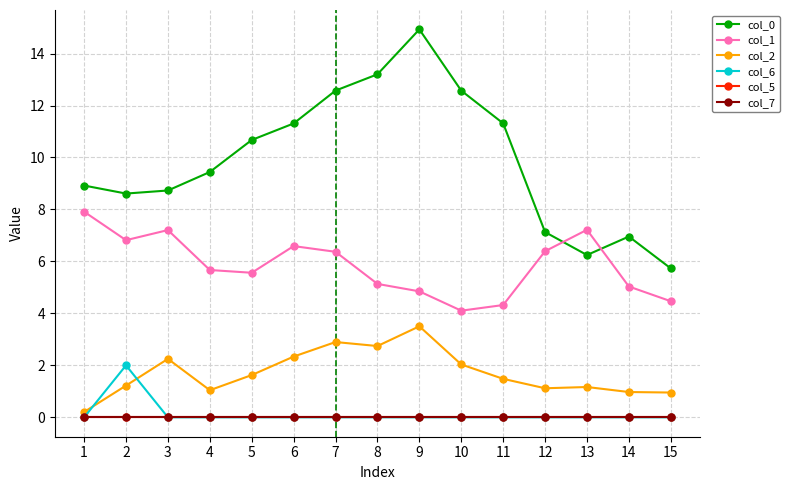

At which label is col_7 closest to 0?

1